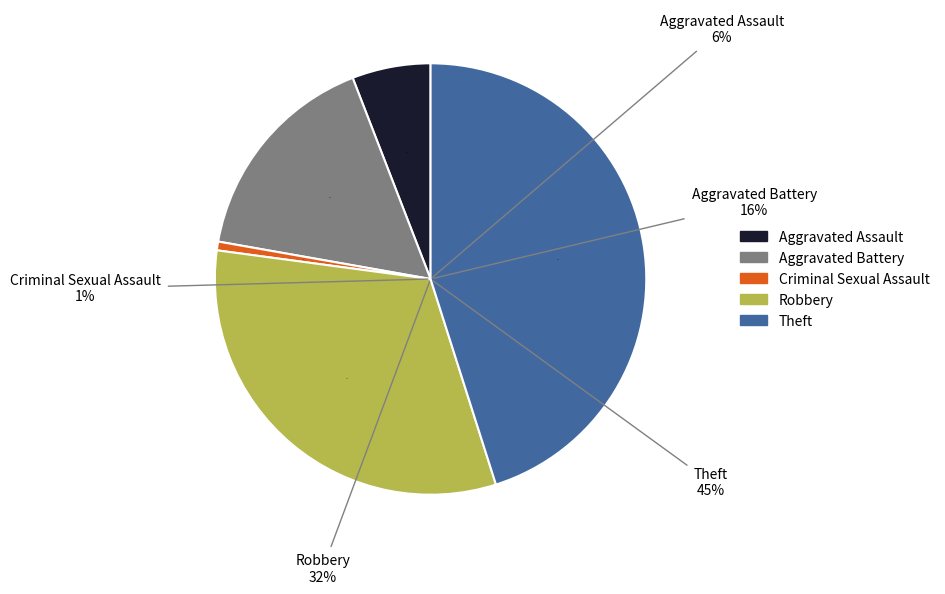

Is it true that Theft is 45% of the pie?

True